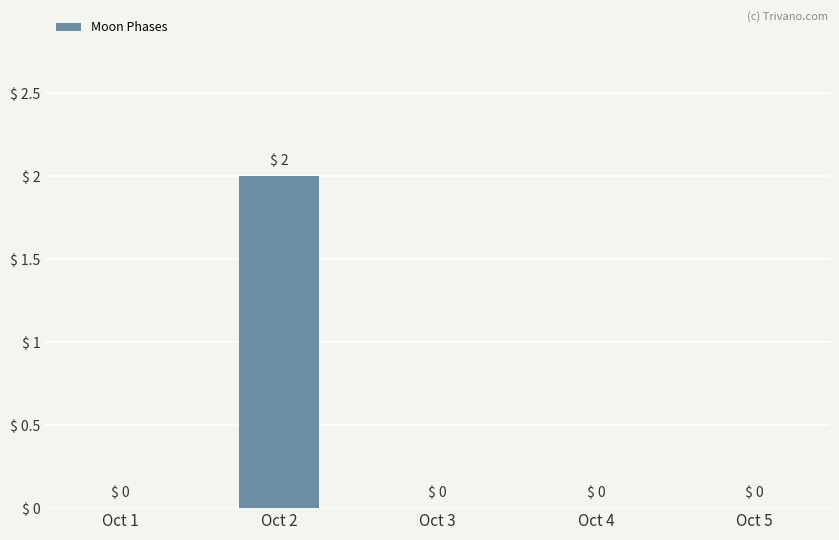

Reading left to right, transcribe all the data shown in this chart.

0	2	0	0	0